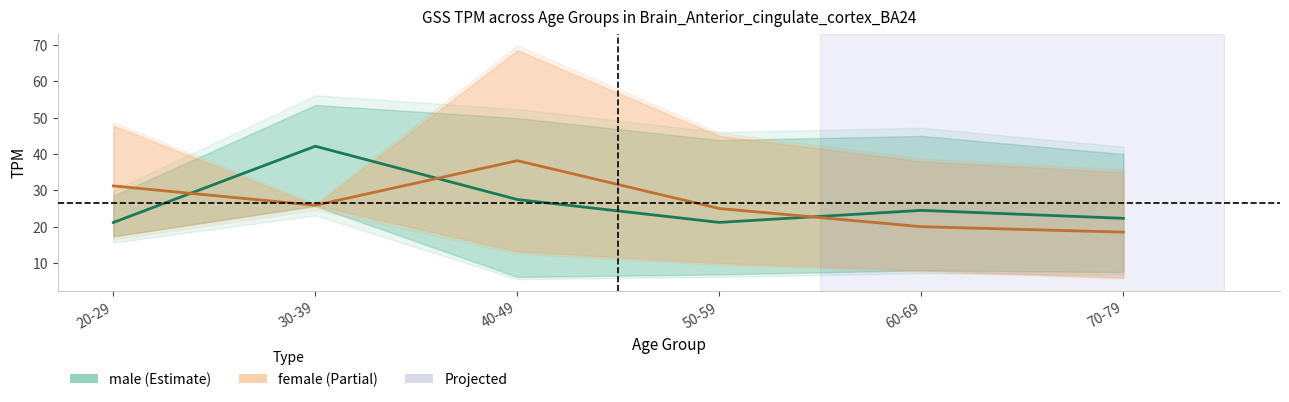

Reading right to left, what are all the values shown in this chart?

male_mean: 22.3	24.5	21.2	27.5	42.2	21.2
male_upper: 40.0	45.0	43.9	49.9	53.5	28.5
male_lower: 7.5	8.0	6.9	6.2	25.7	17.3
female_mean: 18.5	20.0	25.0	38.2	25.9	31.2
female_upper: 35.0	38.0	45.0	68.6	25.9	47.8
female_lower: 6.0	8.0	10.0	13.2	25.9	17.3